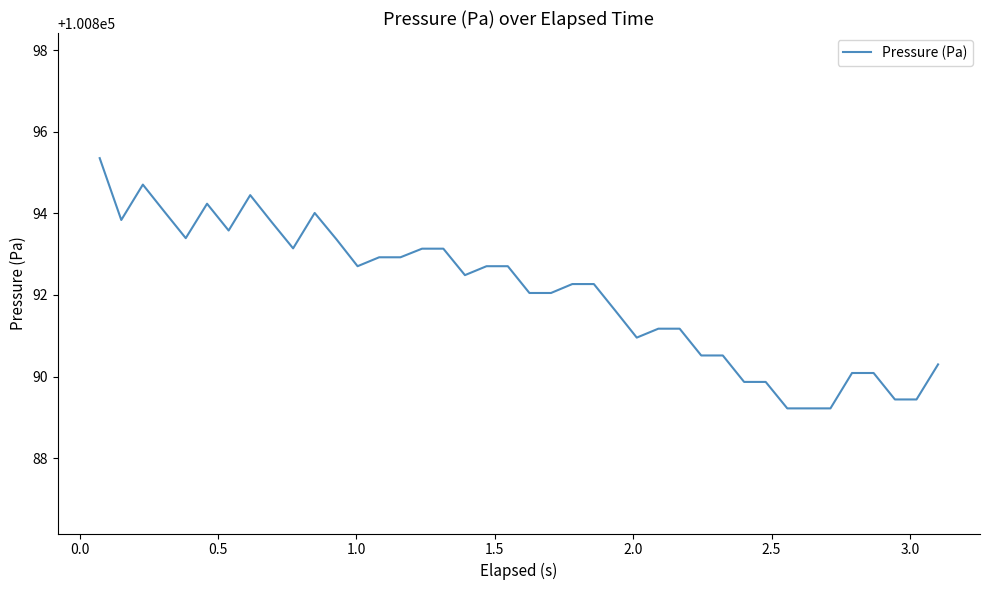

What is the maximum value shown in the chart?

100895.4